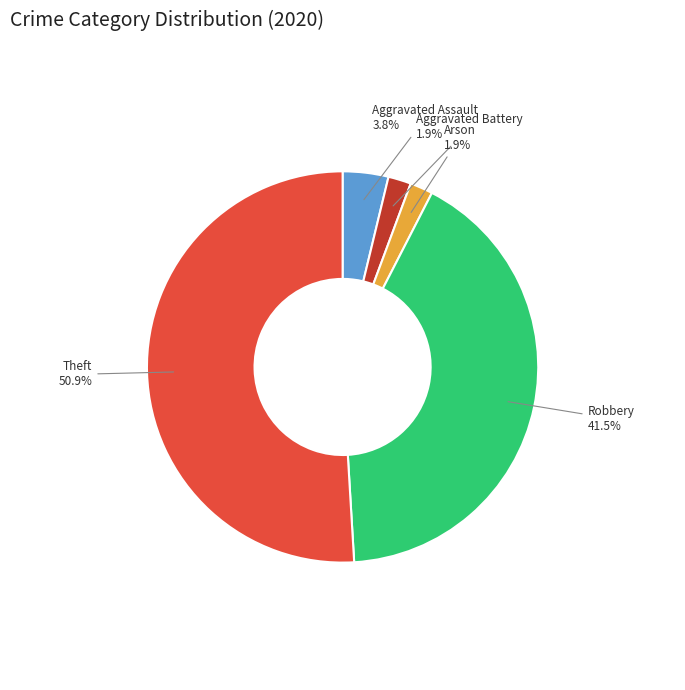

Is there any slice that represents more than half of the pie?

Yes